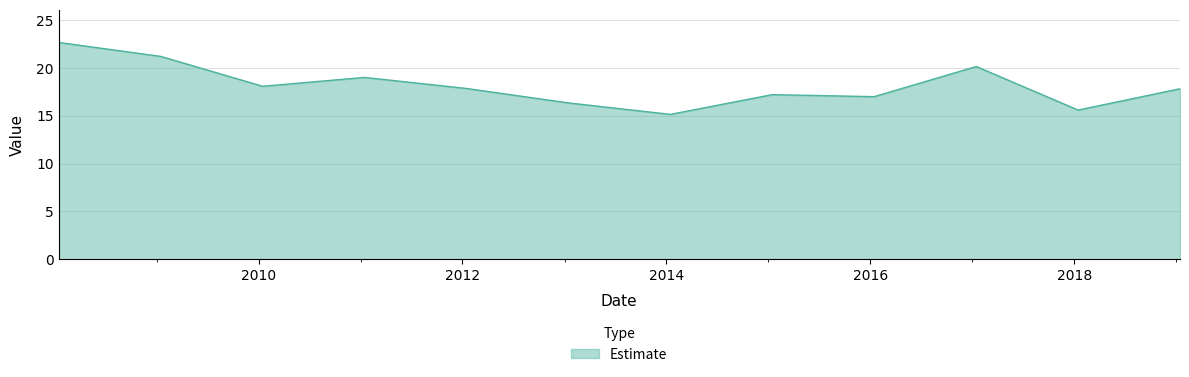

What is the minimum value shown in the chart?

15.2